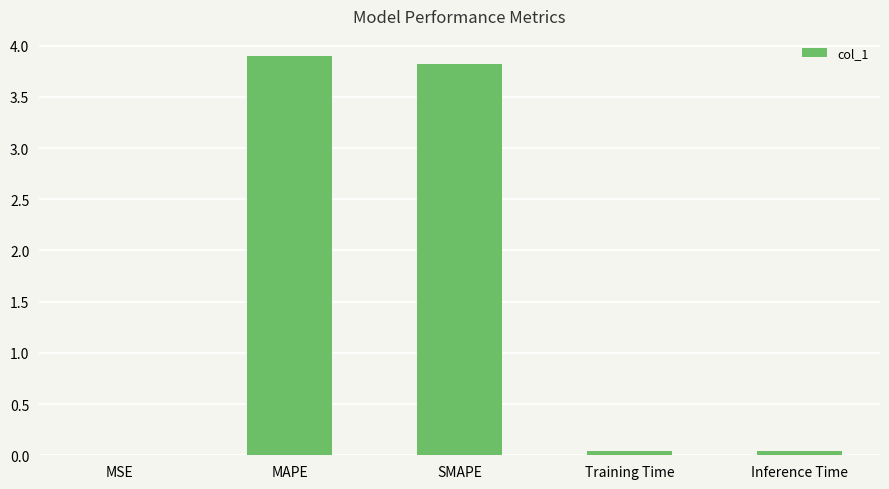

What is the greatest value displayed?

3.9